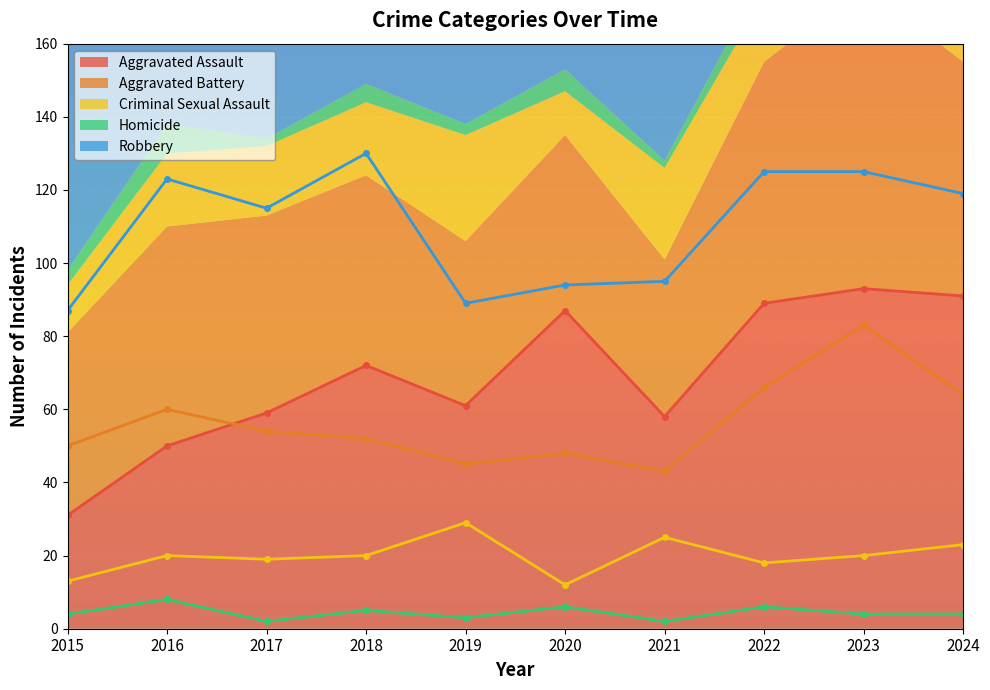

Which series has the largest range (max minus min)?

Aggravated Assault